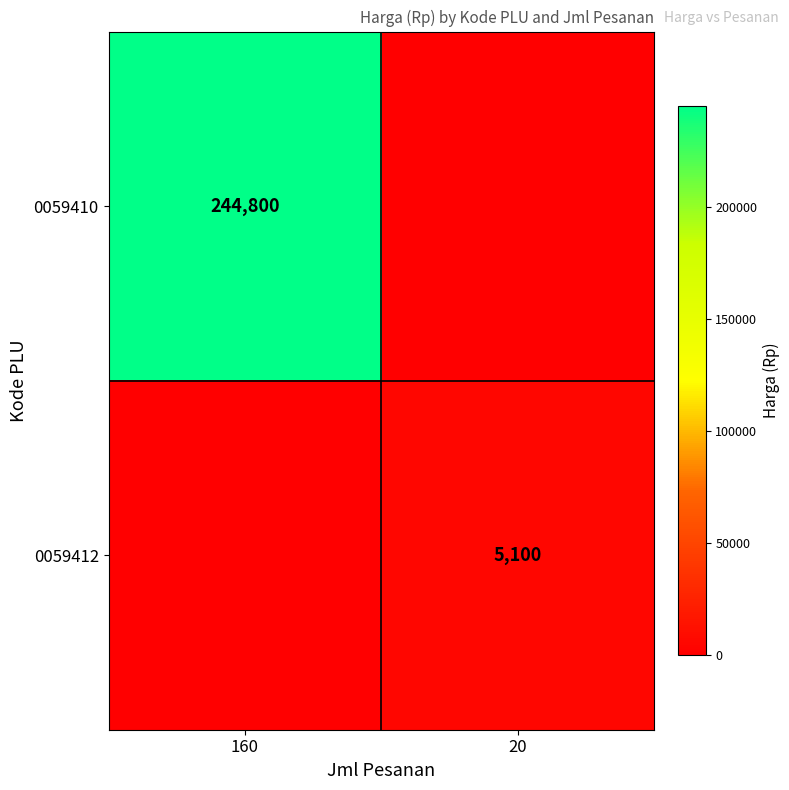

True or false: 0059410 has a value of 244800 at 160.

True